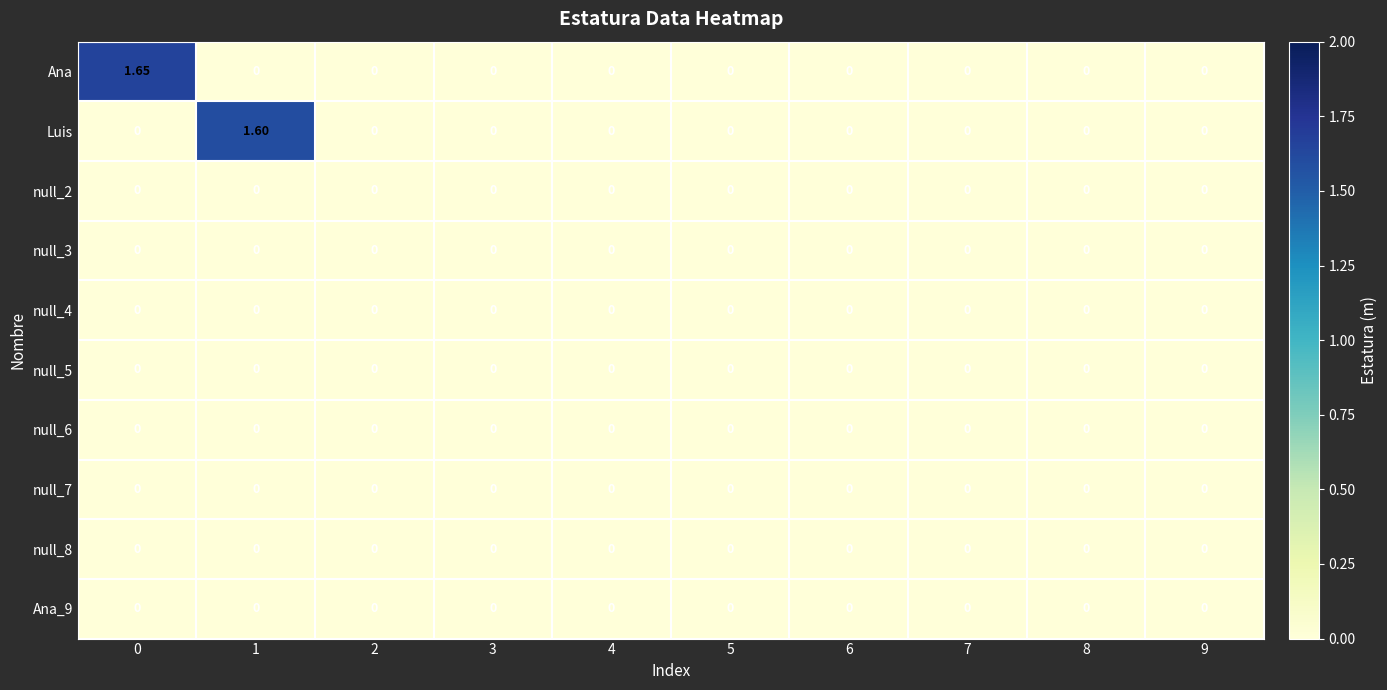

Which series has the largest total across all categories?

Ana